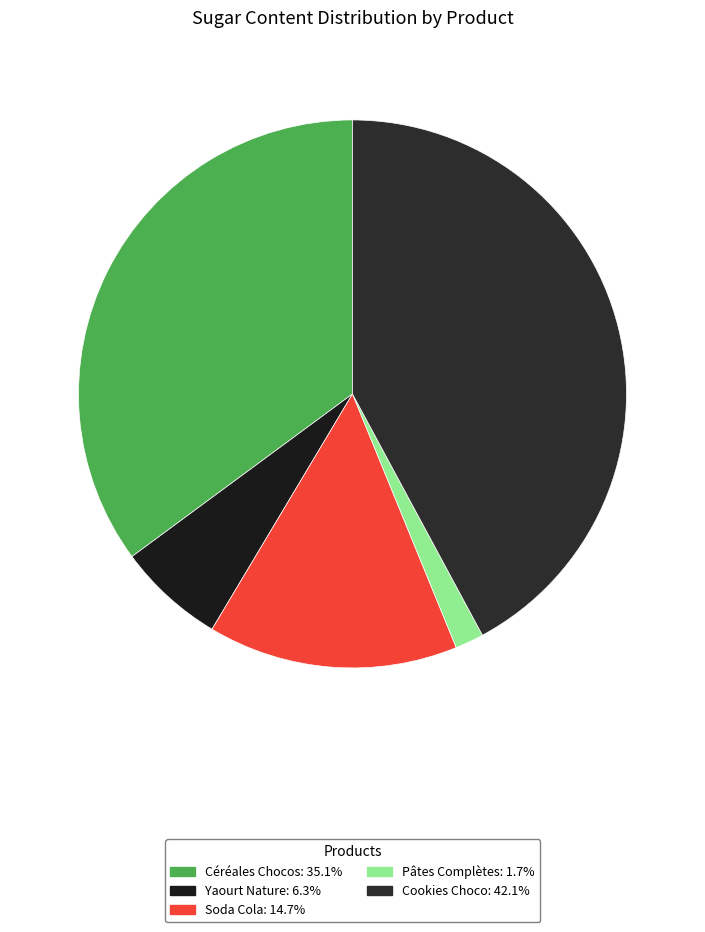

Do Cookies Choco and Soda Cola together represent more than half of the pie?

Yes